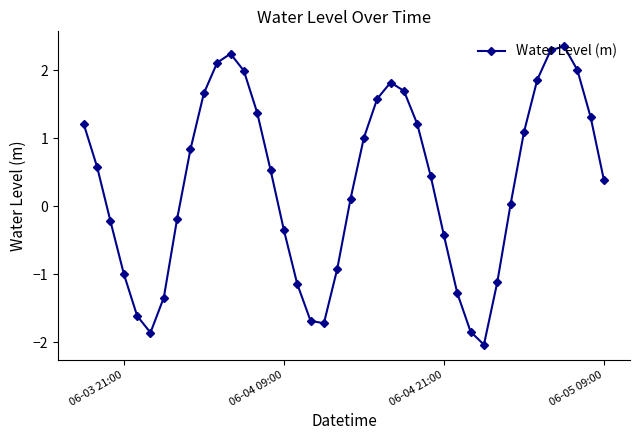

What is the average value?

0.3